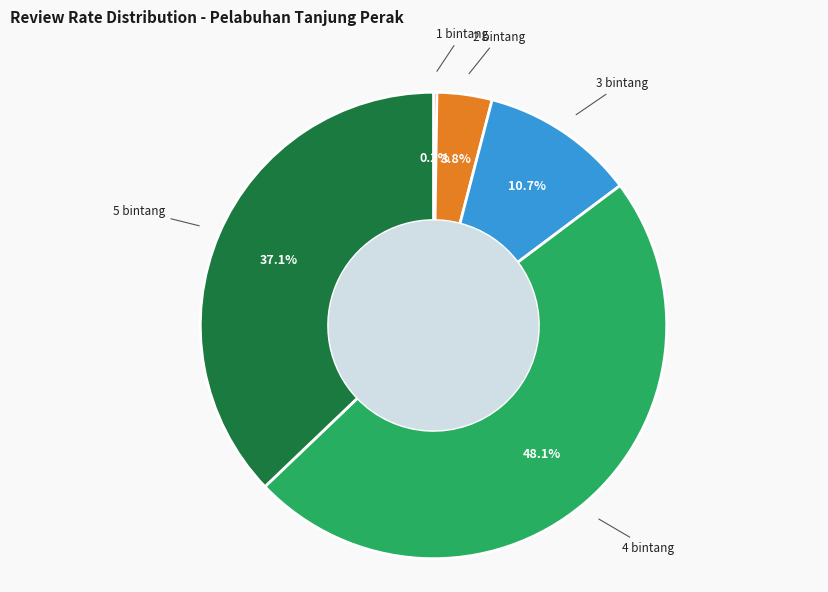

Is there any slice that represents more than half of the pie?

No